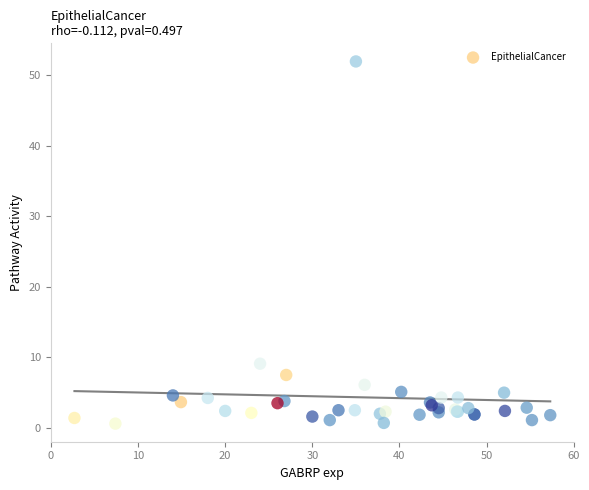

What Y value in the scatter plot is closest to 26?

9.1